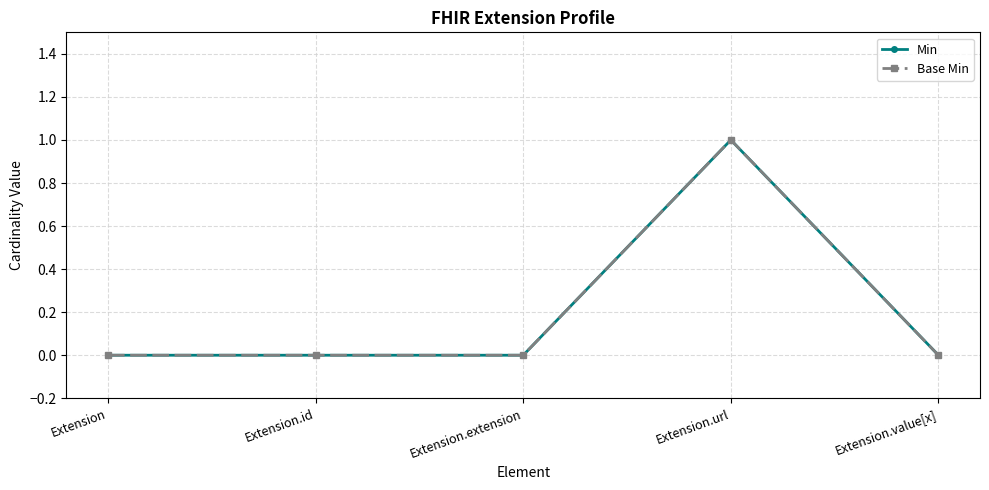

What are all the series names shown in the legend?

Min, Base Min